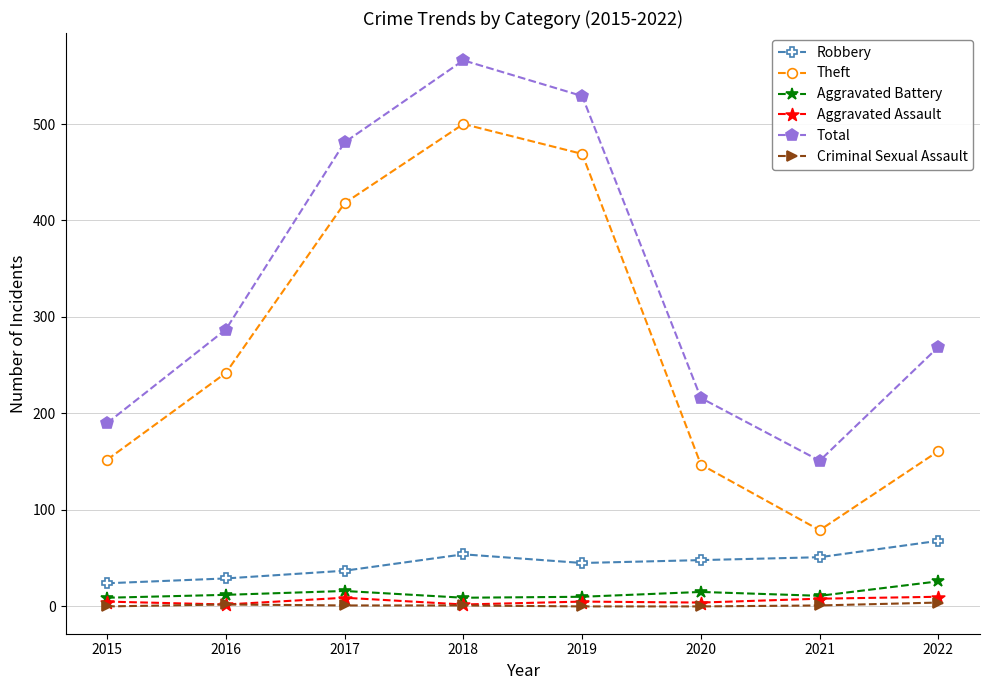

Which series has the largest total across all categories?

Total